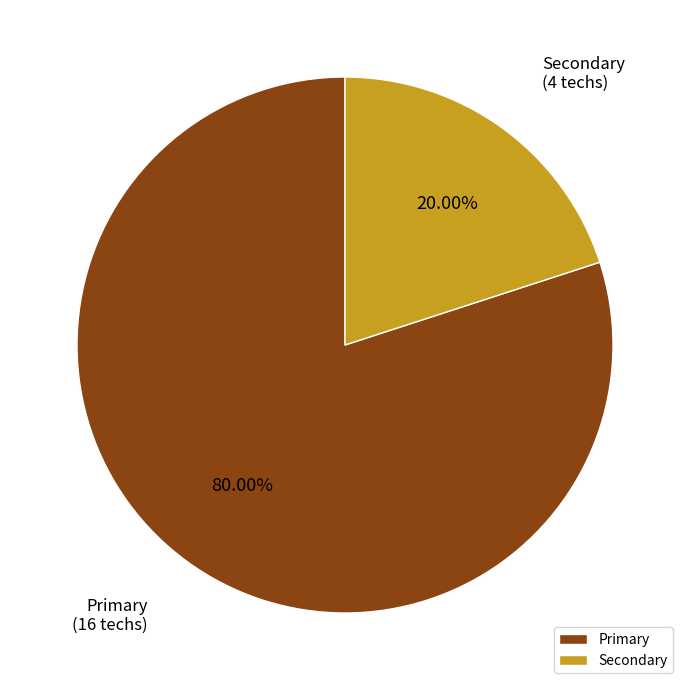

To the nearest percent, what is the average slice percentage?

50%